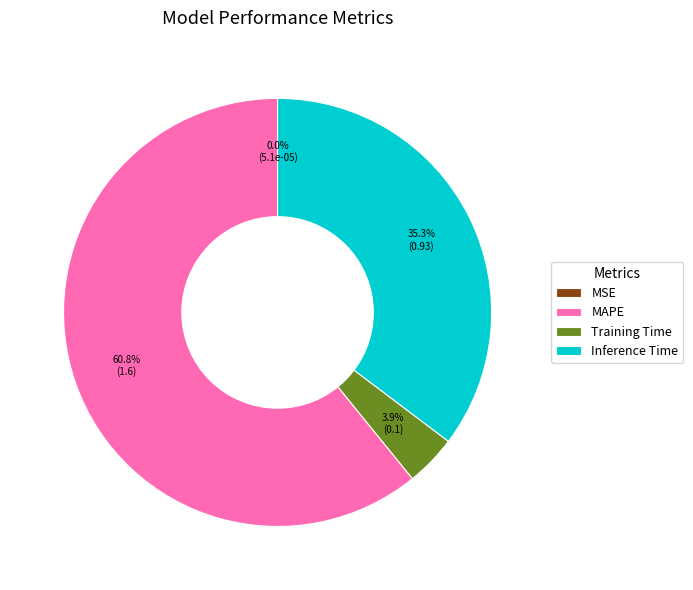

Is it true that Training Time is 4% of the pie?

True